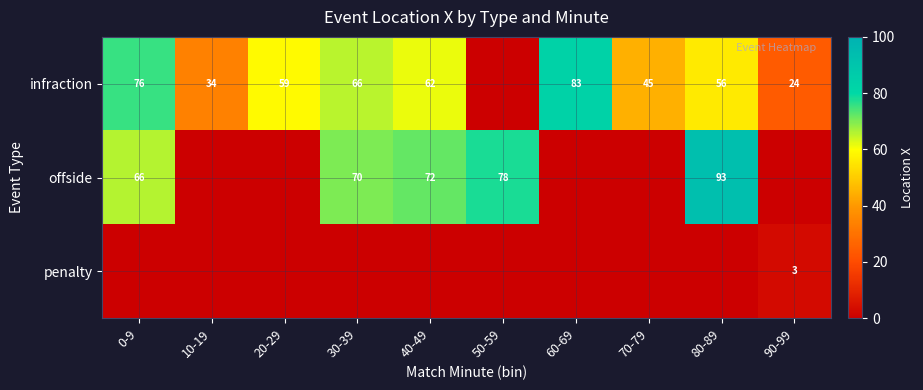

How many categories are shown in the chart?

10